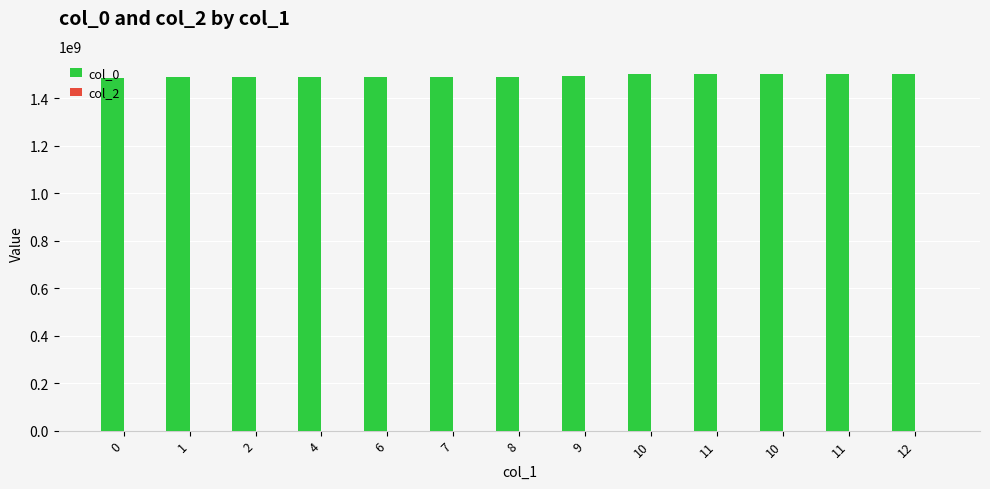

How many data points are less than 1491737149?

6